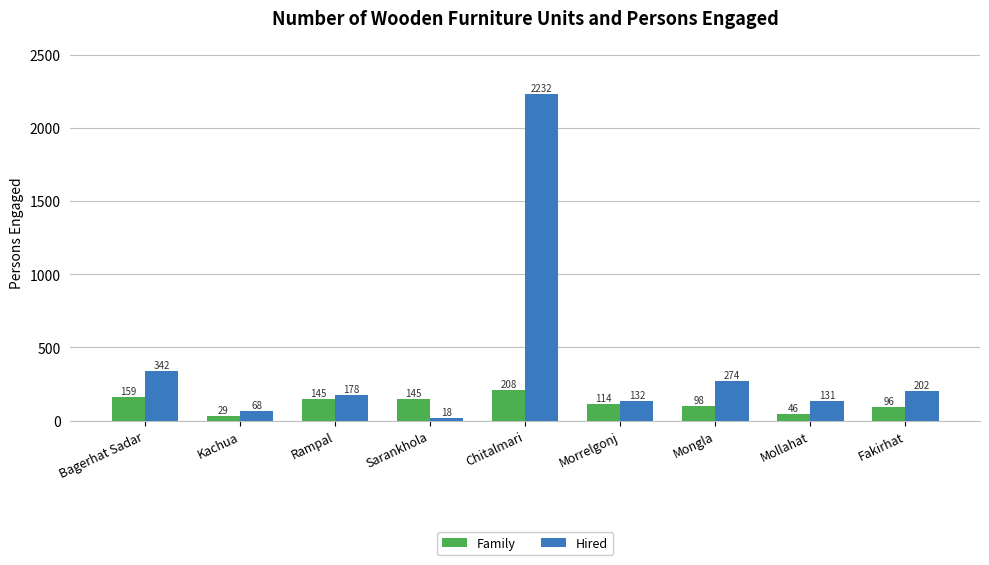

True or false: Hired has a value of 225 at Mollahat.

False